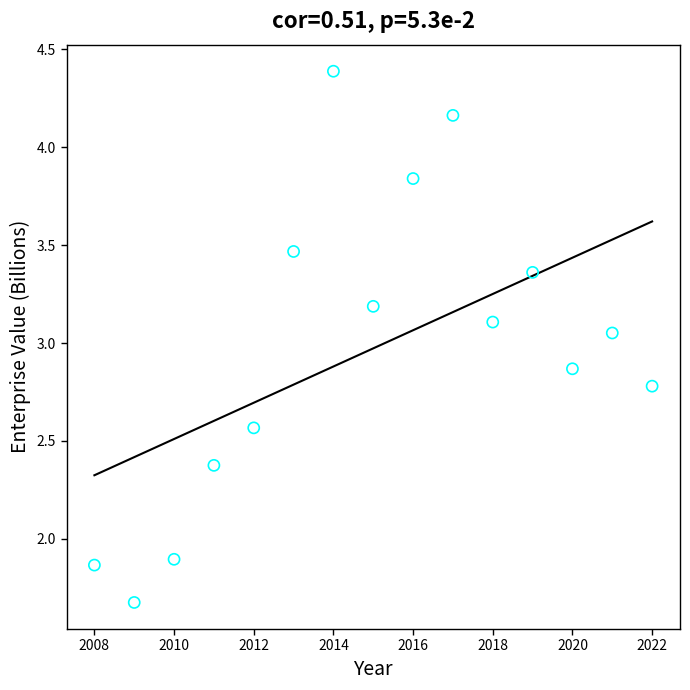

What is the range of Y values (max minus min)?

2.7